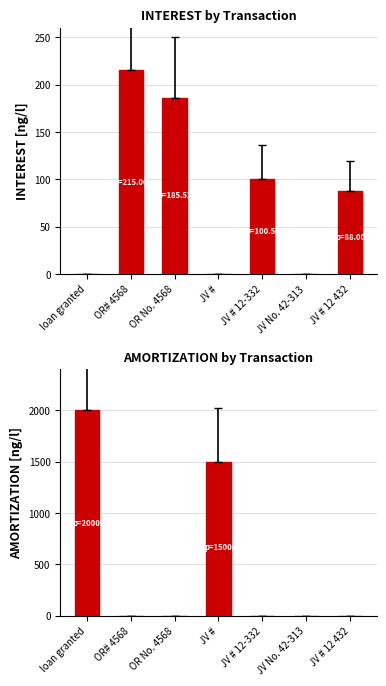

At which category does the chart reach its peak across all series?

loan granted